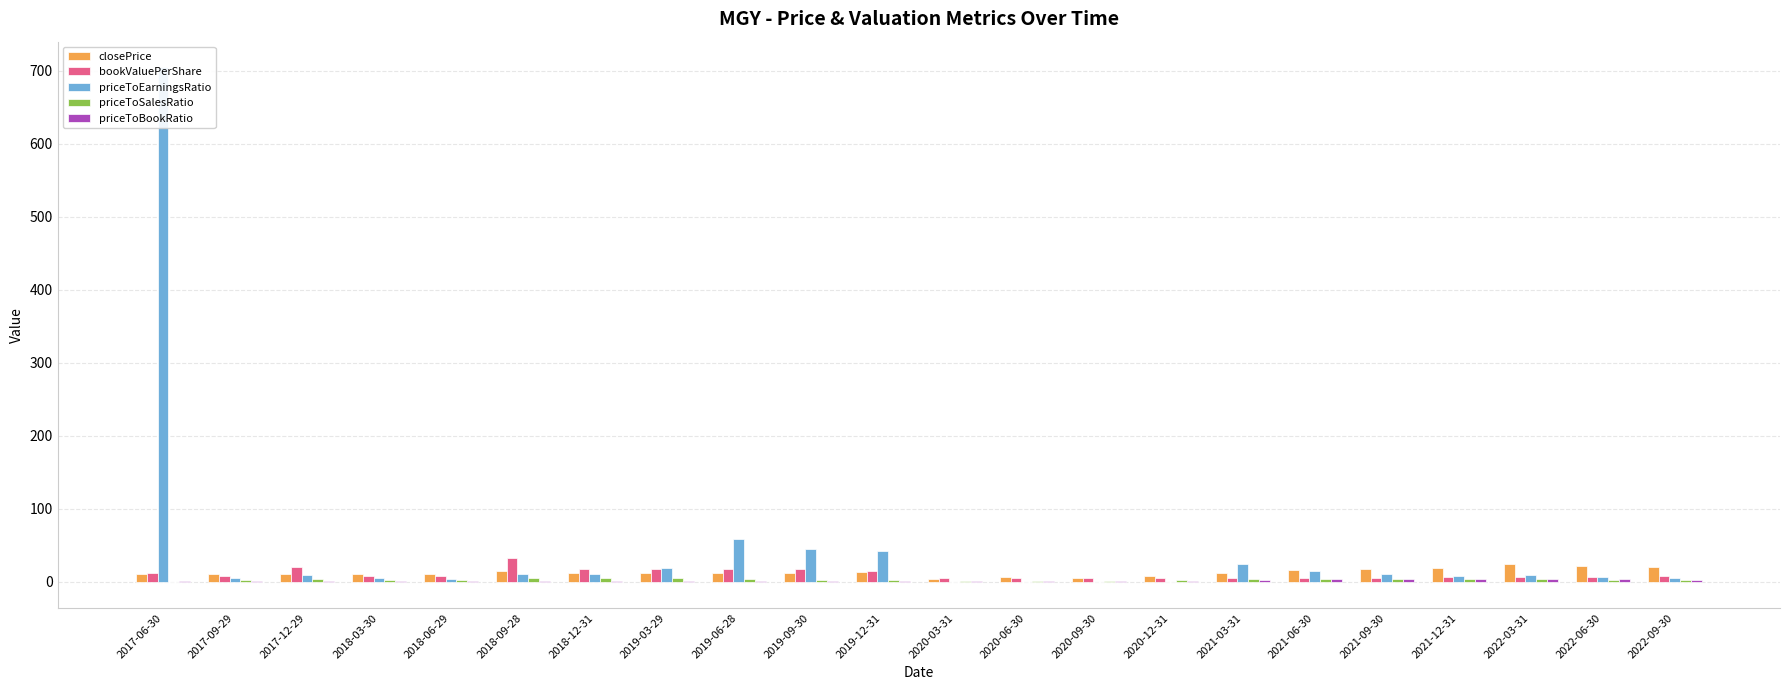

Which category has the lowest value across all series?

2020-12-31